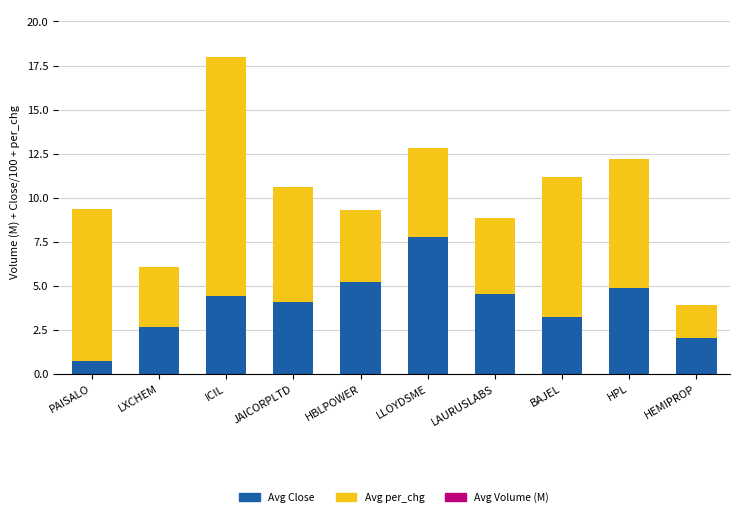

The Avg Close series shows 7.8 at LLOYDSME. True or false?

True